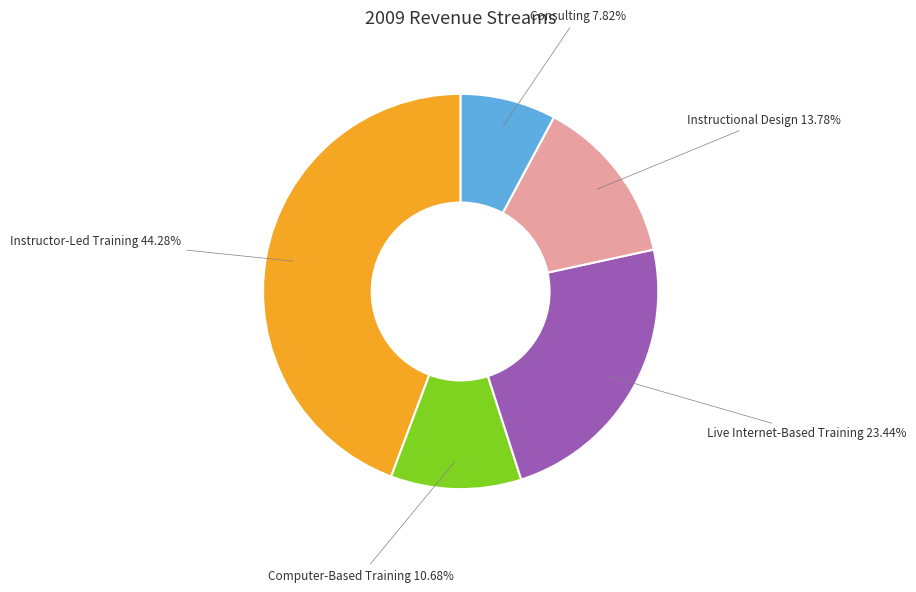

Does any single category account for the majority?

No